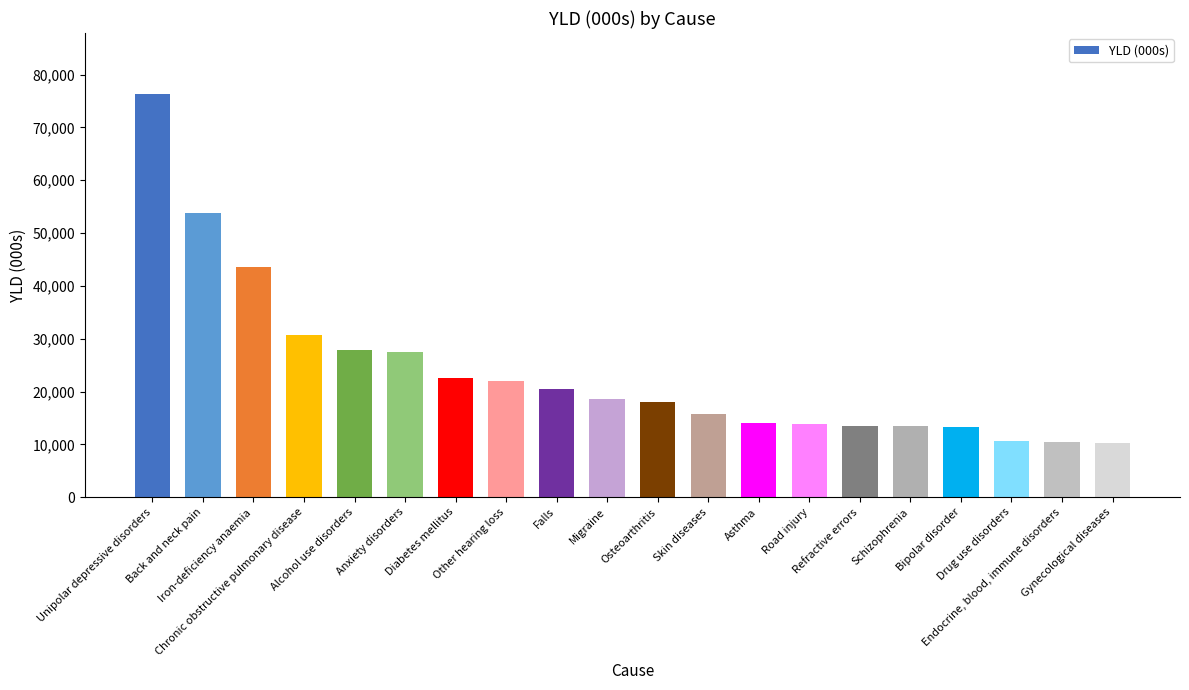

What is the label of the 18th bar from the left?

Drug use disorders